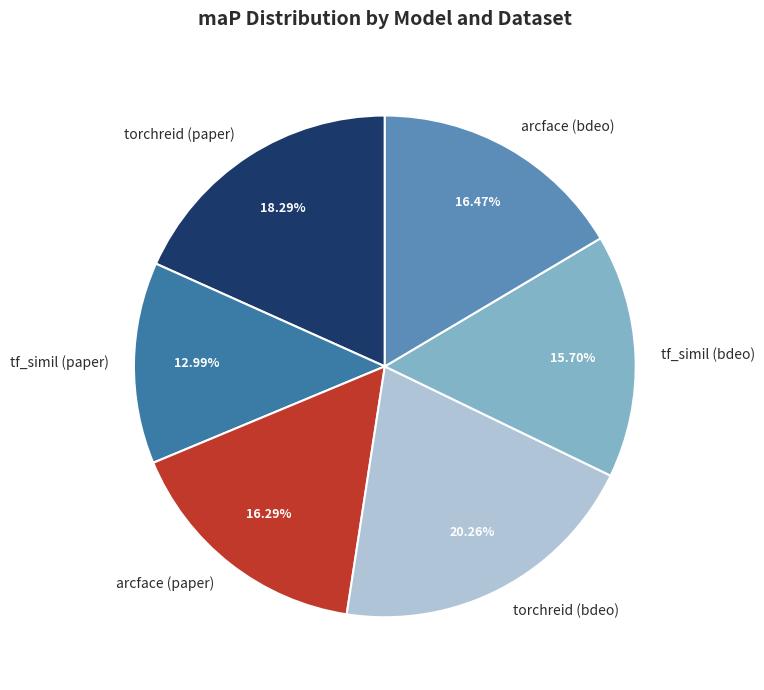

How many segments does this pie chart have?

6